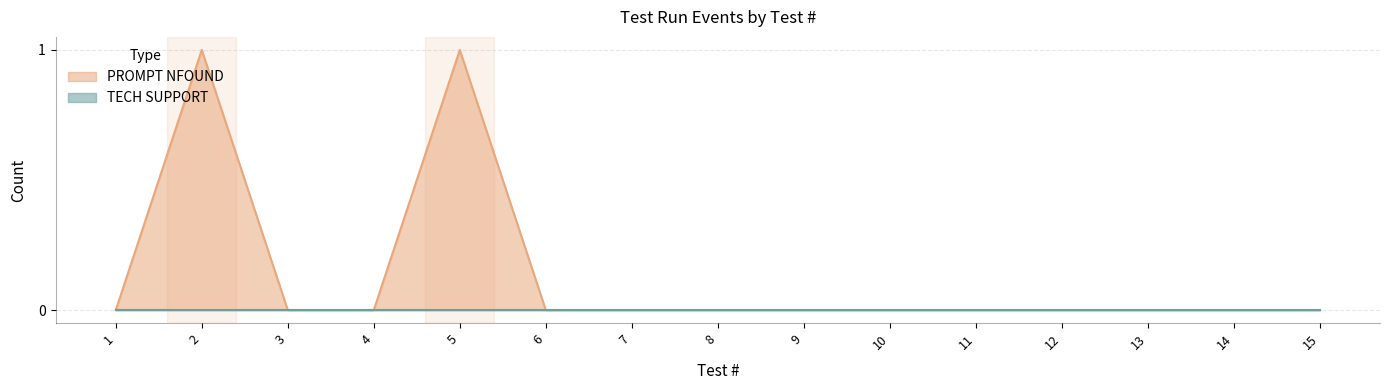

Reading right to left, what are all the values shown in this chart?

15=0	14=0	13=0	12=0	11=0	10=0	9=0	8=0	7=0	6=0	5=1	4=0	3=0	2=1	1=0